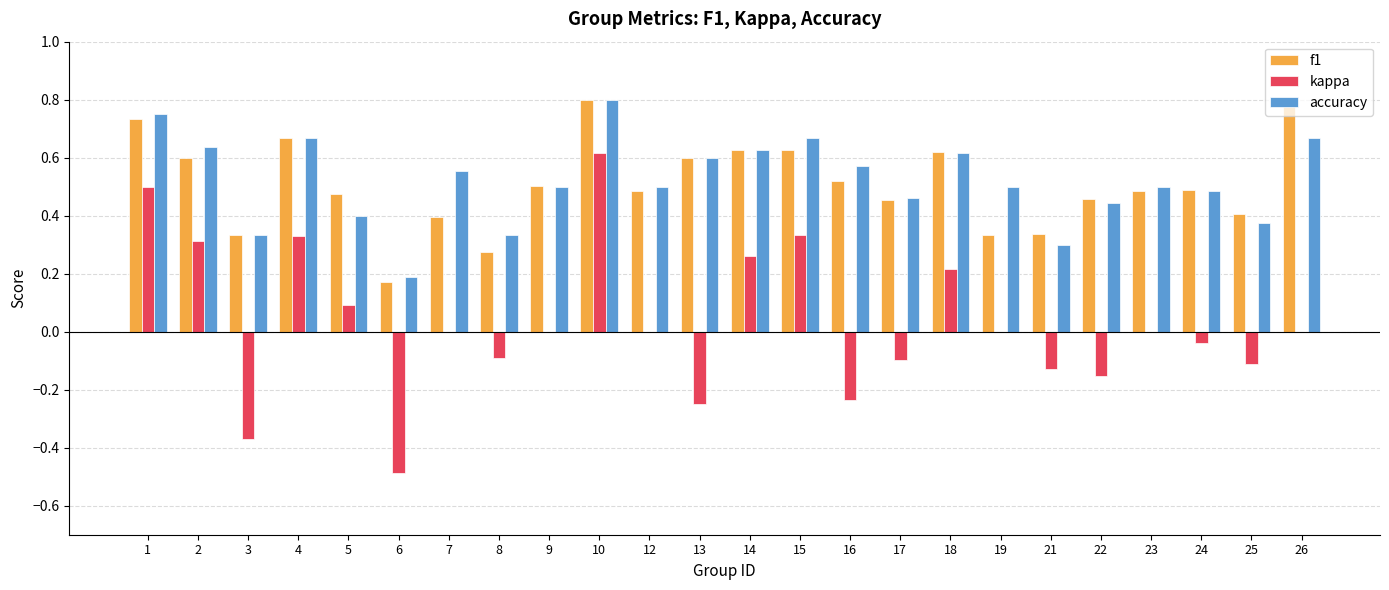

How many f1 values are between 0 and 1?

24